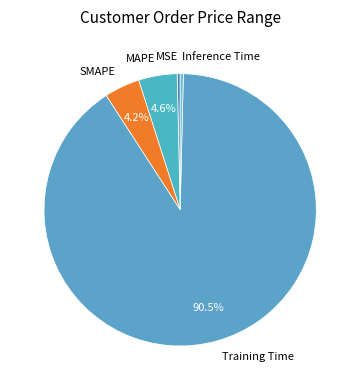

What is the largest slice in the pie chart?

Training Time